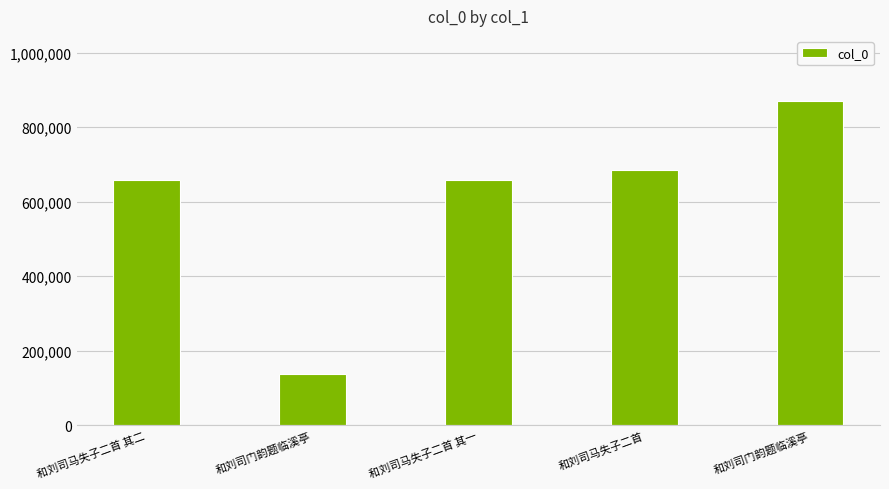

How many bars are there in total?

5